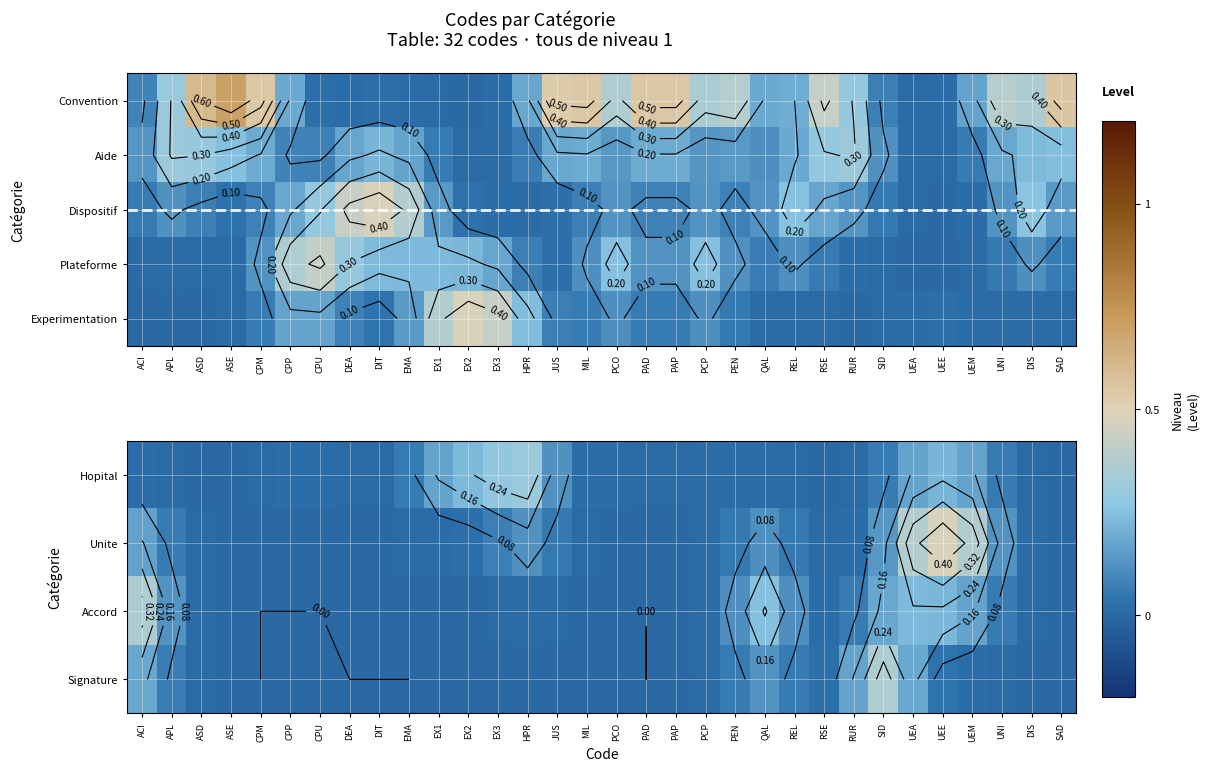

Rank the categories by Unite value from highest to lowest.

UEE, UEA, UEM, ACI, SID, UNI, HPR, QAL, EX3, APL, JUS, PEN, REL, EX2, EX1, RUR, DIS, RSE, EMA, PCP, MIL, ASD, DIT, PCO, CPP, CPU, SAD, PAP, DEA, ASE, CPM, PAD